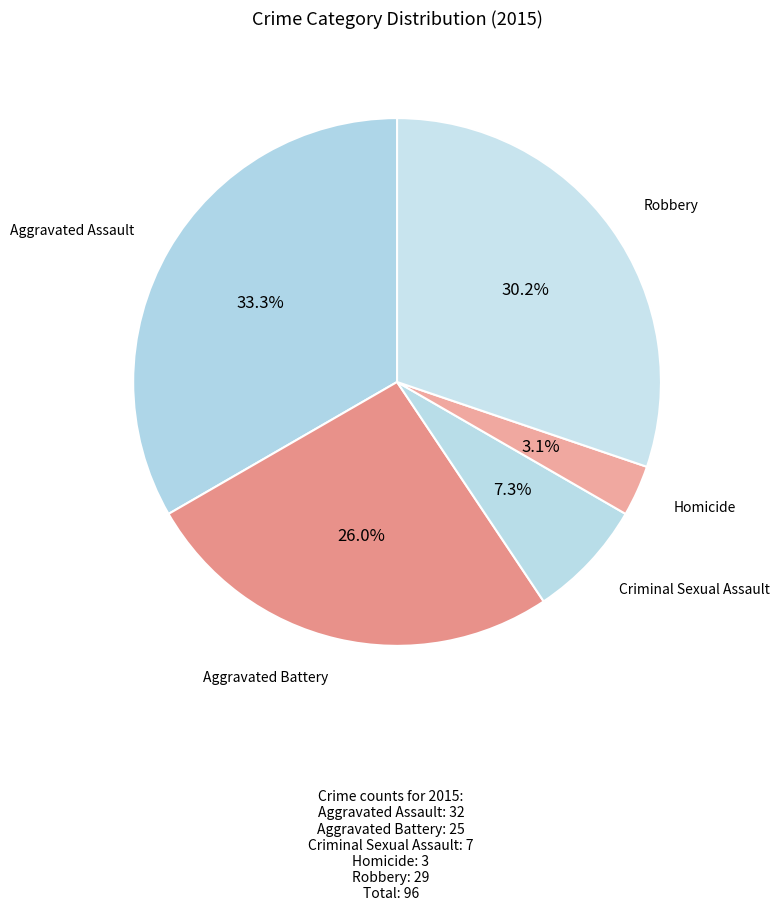

How many slices are in this pie chart?

5